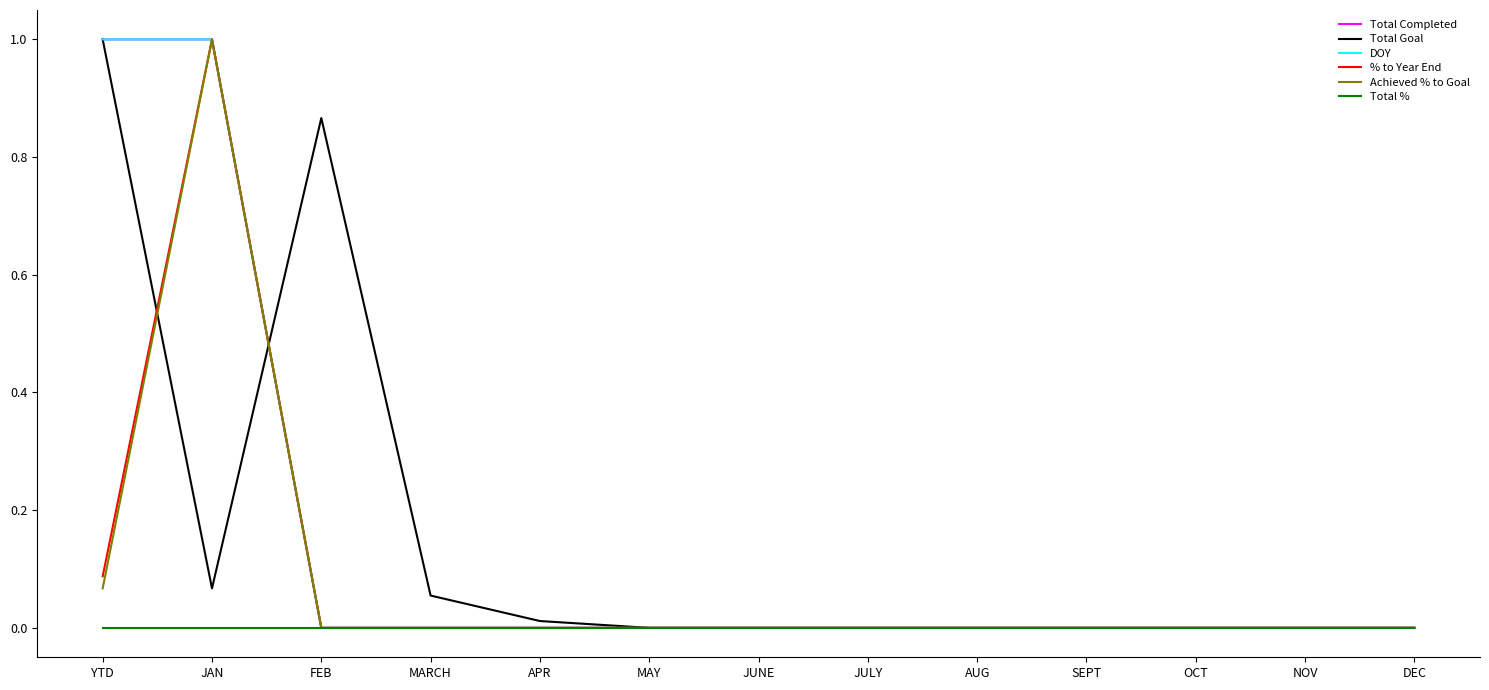

Reading left to right, list all the values displayed in this chart.

Total Completed: YTD=1.0	JAN=1.0	FEB=0.0	MARCH=0.0	APR=0.0	MAY=0.0	JUNE=0.0	JULY=0.0	AUG=0.0	SEPT=0.0	OCT=0.0	NOV=0.0	DEC=0.0
Total Goal: YTD=1.0	JAN=0.1	FEB=0.9	MARCH=0.1	APR=0.0	MAY=0.0	JUNE=0.0	JULY=0.0	AUG=0.0	SEPT=0.0	OCT=0.0	NOV=0.0	DEC=0.0
DOY: YTD=1.0	JAN=1.0	FEB=0.0	MARCH=0.0	APR=0.0	MAY=0.0	JUNE=0.0	JULY=0.0	AUG=0.0	SEPT=0.0	OCT=0.0	NOV=0.0	DEC=0.0
% to Year End: YTD=0.1	JAN=1.0	FEB=0.0	MARCH=0.0	APR=0.0	MAY=0.0	JUNE=0.0	JULY=0.0	AUG=0.0	SEPT=0.0	OCT=0.0	NOV=0.0	DEC=0.0
Achieved % to Goal: YTD=0.1	JAN=1.0	FEB=0.0	MARCH=0.0	APR=0.0	MAY=0.0	JUNE=0.0	JULY=0.0	AUG=0.0	SEPT=0.0	OCT=0.0	NOV=0.0	DEC=0.0
Total %: YTD=0.0	JAN=0.0	FEB=0.0	MARCH=0.0	APR=0.0	MAY=0.0	JUNE=0.0	JULY=0.0	AUG=0.0	SEPT=0.0	OCT=0.0	NOV=0.0	DEC=0.0